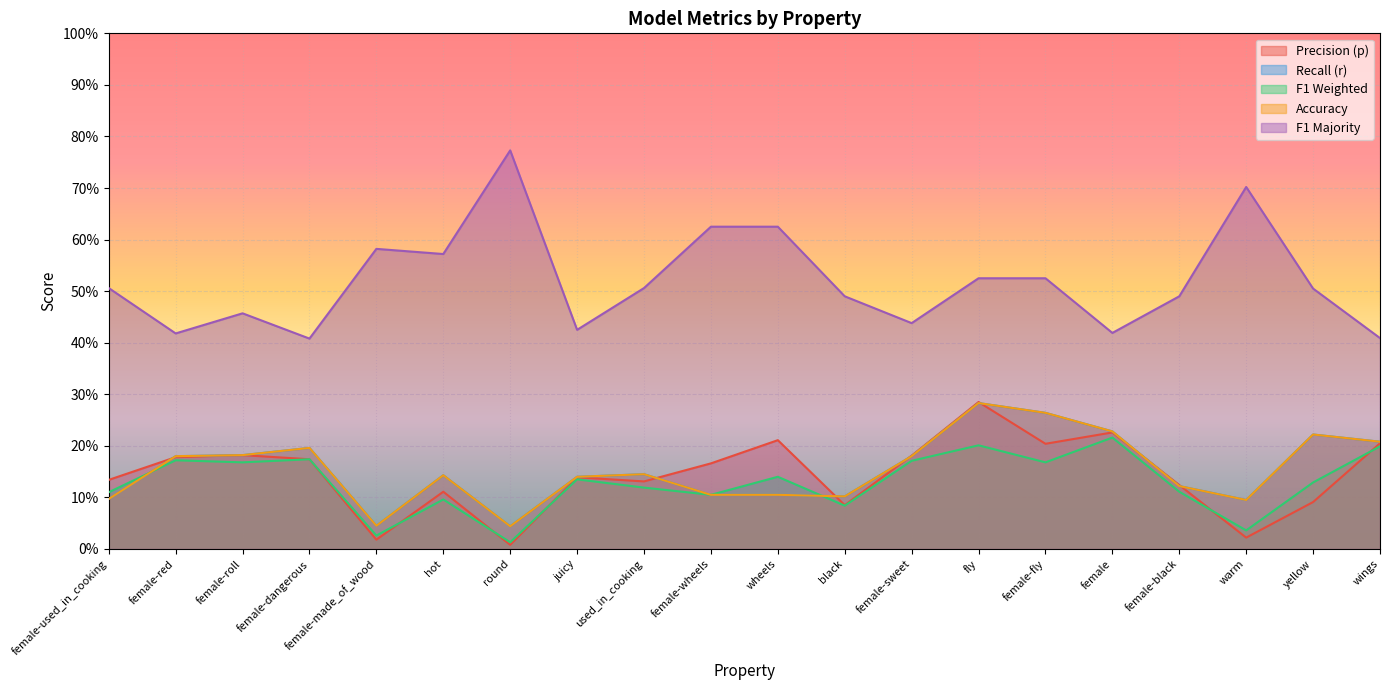

Between juicy and female-wheels, which series saw the biggest shift?

f1_majority